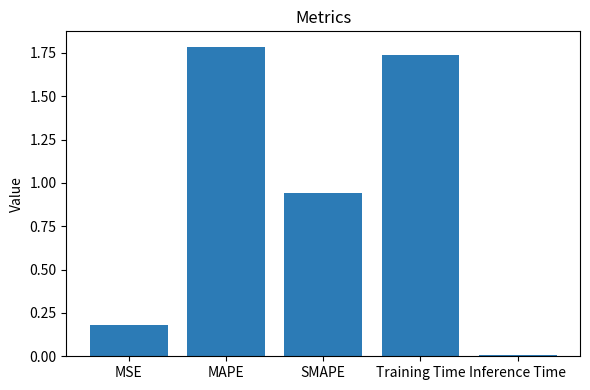

What is the difference between the maximum and minimum values?

1.8